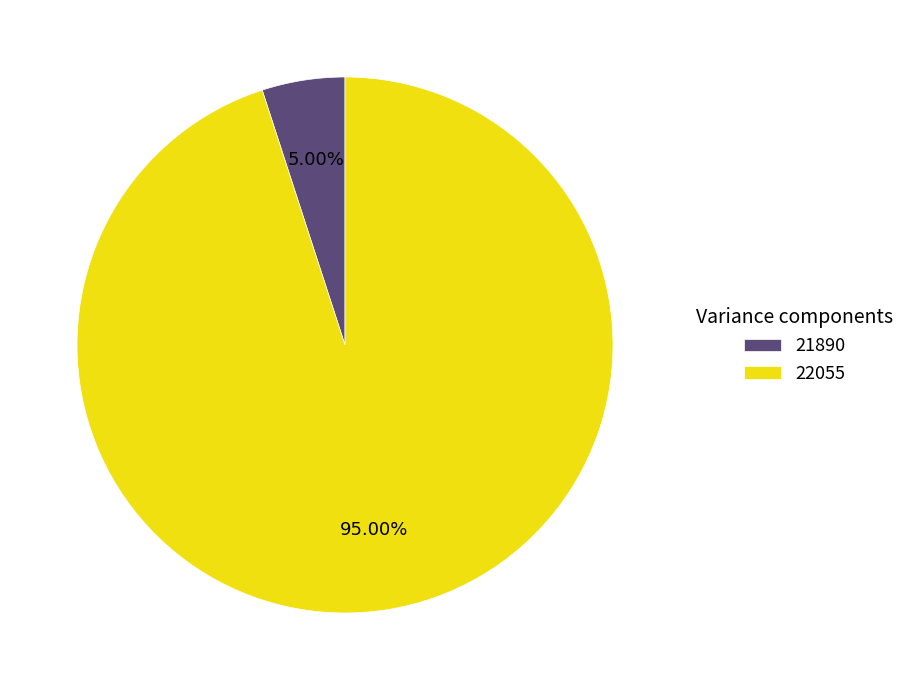

Rank the categories by value from lowest to highest.

21890, 22055